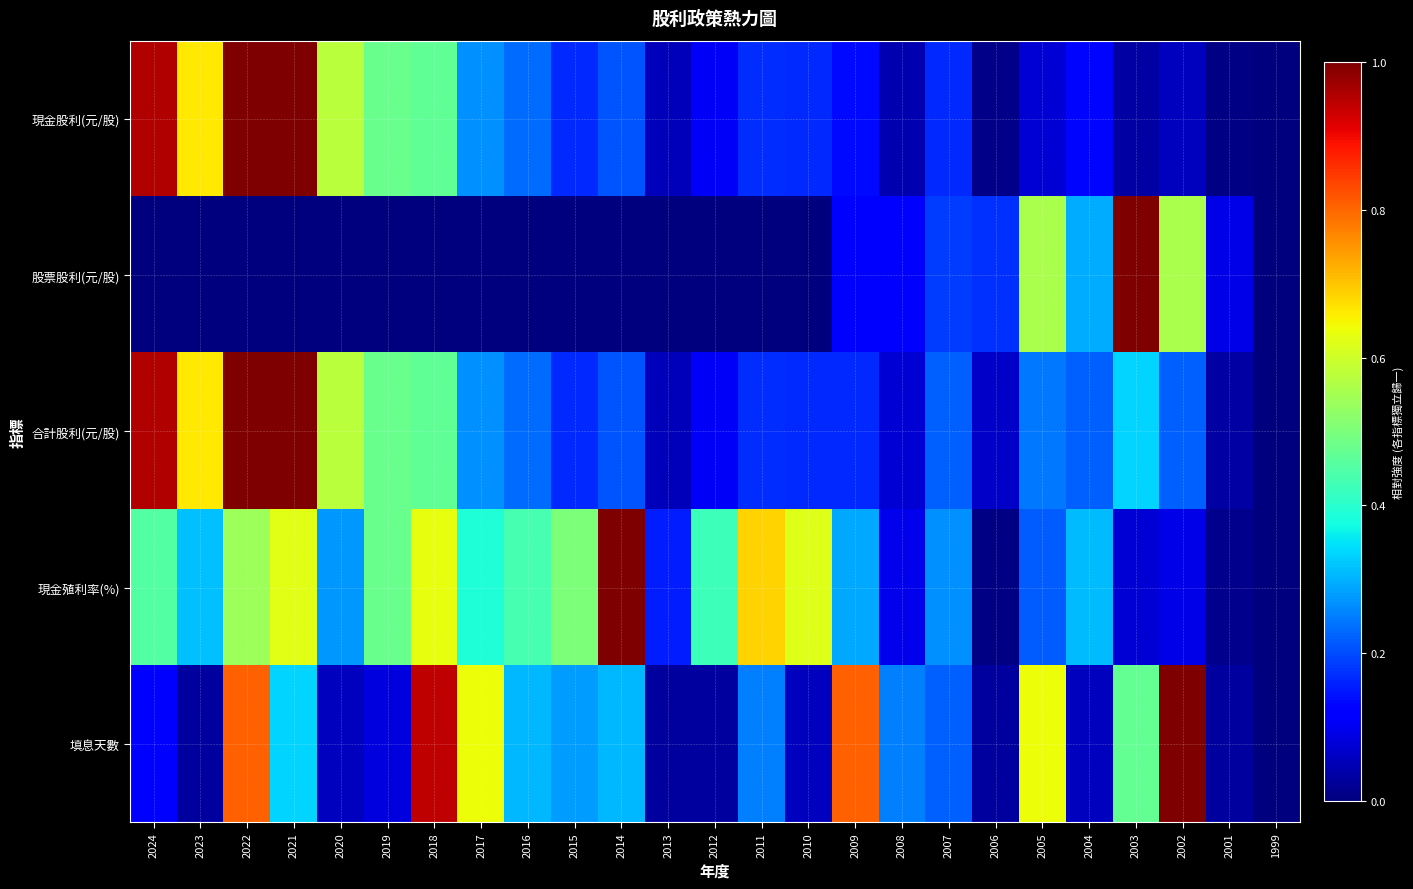

Reading left to right, what are all the values shown in this chart?

現金股利(元/股): 2024=1.0	2023=0.7	2022=1.0	2021=1.0	2020=0.6	2019=0.5	2018=0.5	2017=0.3	2016=0.2	2015=0.2	2014=0.2	2013=0.1	2012=0.1	2011=0.2	2010=0.2	2009=0.1	2008=0.0	2007=0.2	2006=0.0	2005=0.1	2004=0.1	2003=0.0	2002=0.1	2001=0.0	1999=0.0
股票股利(元/股): 2024=0.0	2023=0.0	2022=0.0	2021=0.0	2020=0.0	2019=0.0	2018=0.0	2017=0.0	2016=0.0	2015=0.0	2014=0.0	2013=0.0	2012=0.0	2011=0.0	2010=0.0	2009=0.1	2008=0.1	2007=0.2	2006=0.2	2005=0.6	2004=0.3	2003=1.0	2002=0.6	2001=0.1	1999=0.0
合計股利(元/股): 2024=1.0	2023=0.7	2022=1.0	2021=1.0	2020=0.6	2019=0.5	2018=0.5	2017=0.3	2016=0.2	2015=0.2	2014=0.2	2013=0.1	2012=0.1	2011=0.2	2010=0.2	2009=0.2	2008=0.1	2007=0.2	2006=0.1	2005=0.2	2004=0.2	2003=0.3	2002=0.2	2001=0.0	1999=0.0
現金殖利率(%): 2024=0.5	2023=0.3	2022=0.5	2021=0.6	2020=0.3	2019=0.5	2018=0.6	2017=0.4	2016=0.4	2015=0.5	2014=1.0	2013=0.2	2012=0.4	2011=0.7	2010=0.6	2009=0.3	2008=0.1	2007=0.3	2006=0.0	2005=0.2	2004=0.3	2003=0.1	2002=0.1	2001=0.0	1999=0.0
填息天數: 2024=0.1	2023=0.0	2022=0.8	2021=0.3	2020=0.1	2019=0.1	2018=0.9	2017=0.6	2016=0.3	2015=0.3	2014=0.3	2013=0.0	2012=0.0	2011=0.2	2010=0.1	2009=0.8	2008=0.2	2007=0.2	2006=0.0	2005=0.6	2004=0.1	2003=0.5	2002=1.0	2001=0.0	1999=0.0